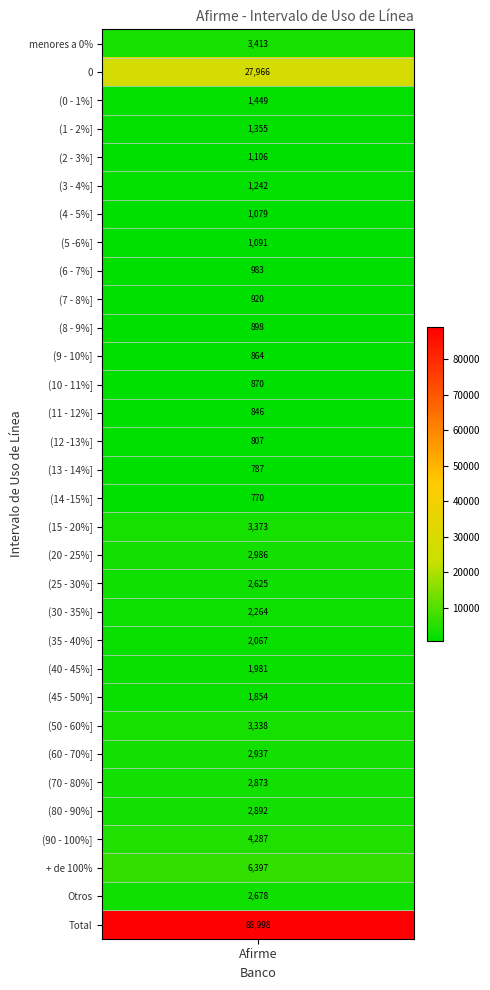

How many data points are above 1981?

15